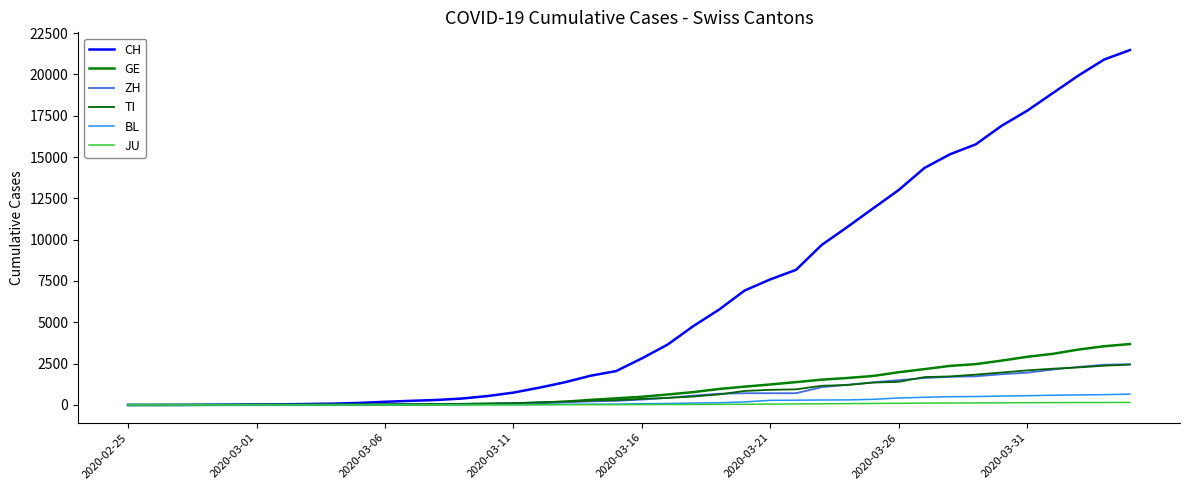

How many lines are shown in the chart?

6